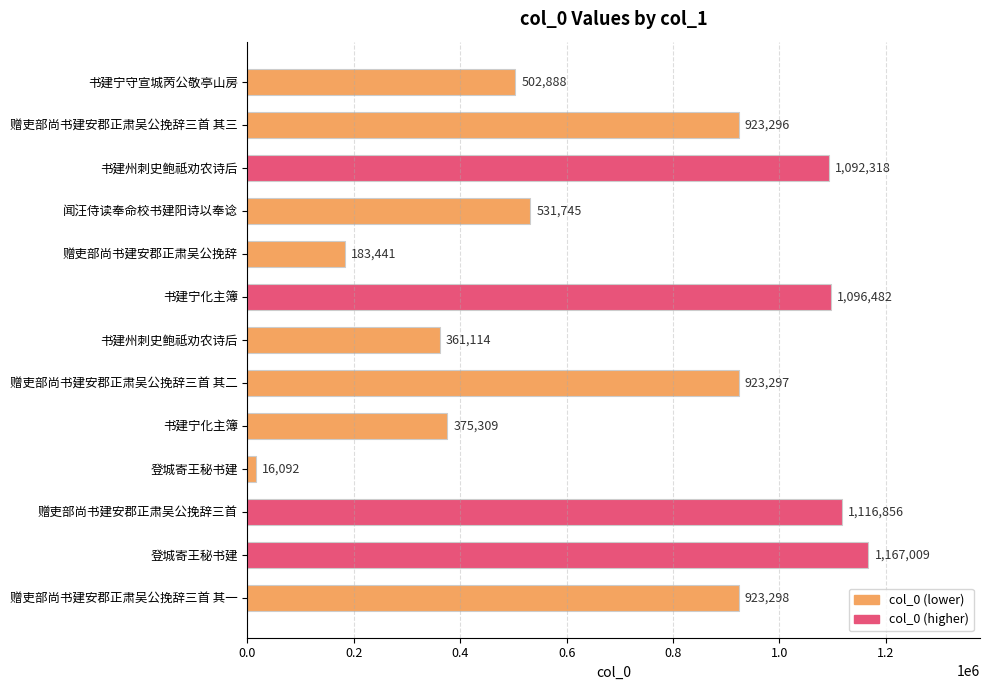

At which label is the value closest to 591550?

闻汪侍读奉命校书建阳诗以奉谂